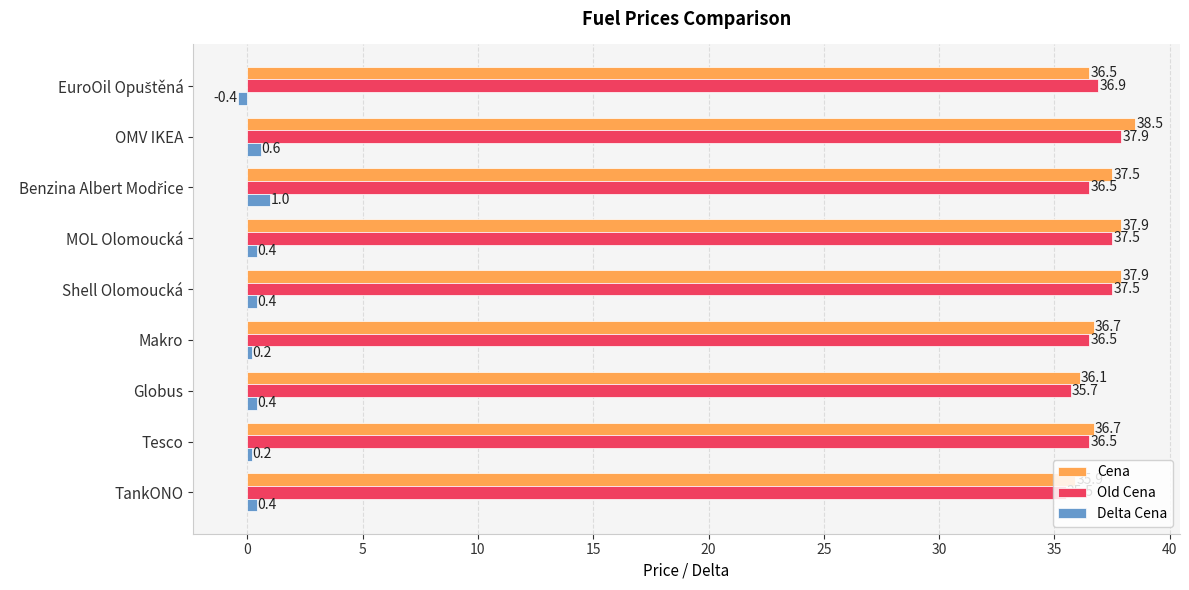

The value of Old Cena at Shell Olomoucká is 37.5. True or false?

True